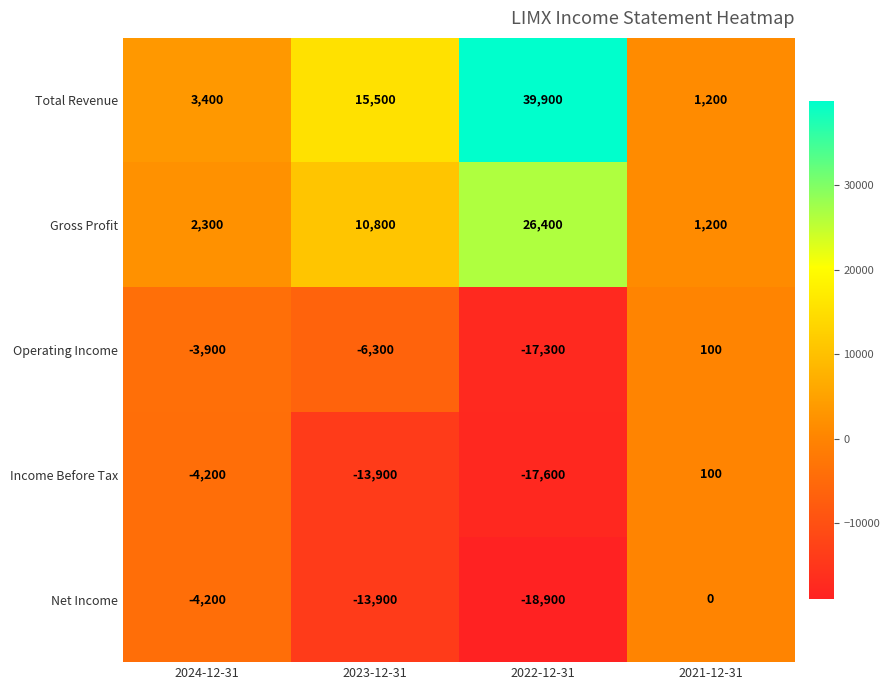

Count the Operating Income values in the range -6300 to 100.

3